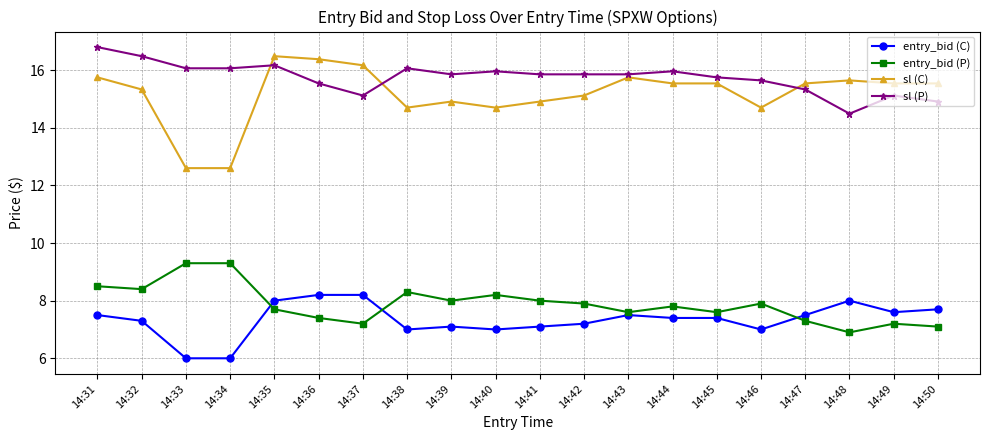

What is the minimum value shown in the chart?

6.0